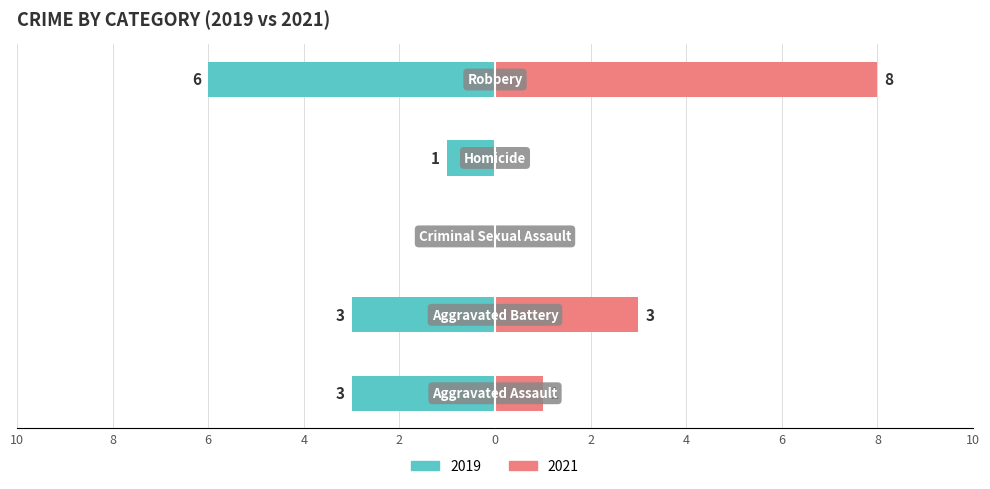

Count the number of data series in this chart.

2